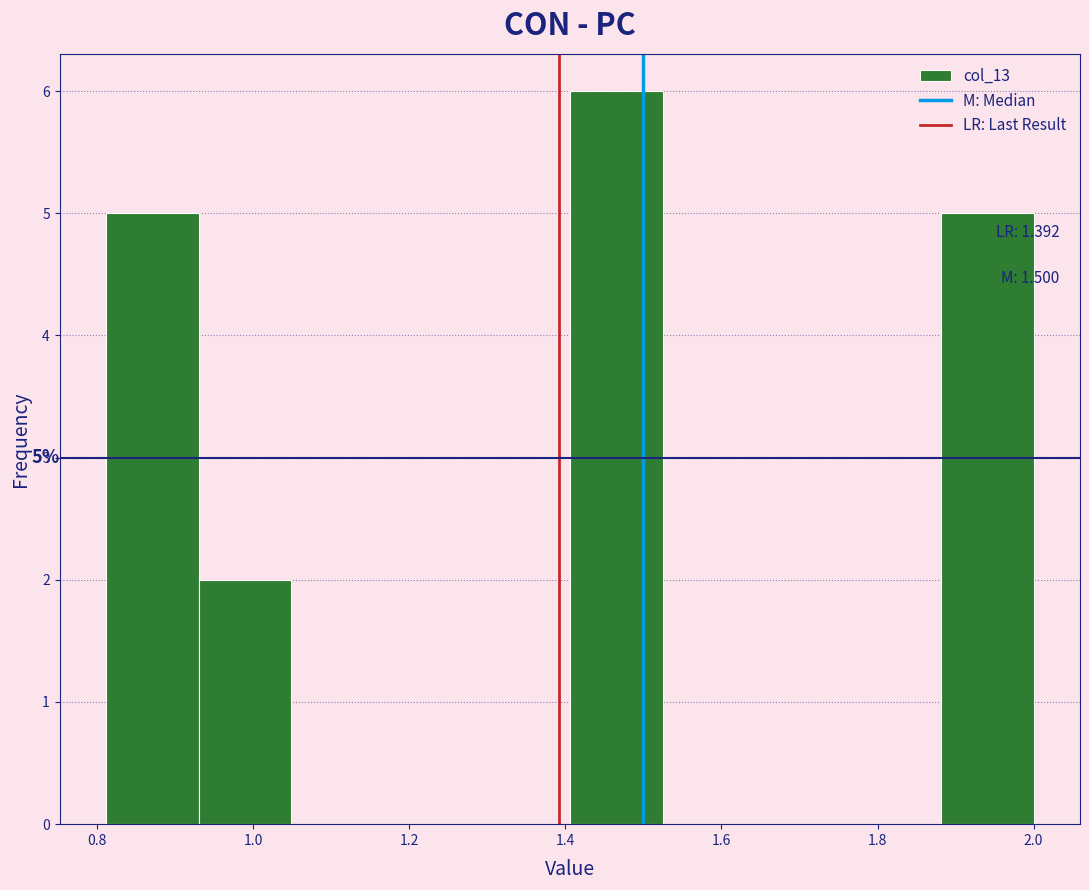

Which range on the x-axis has the tallest bar?

1.40 to 1.52